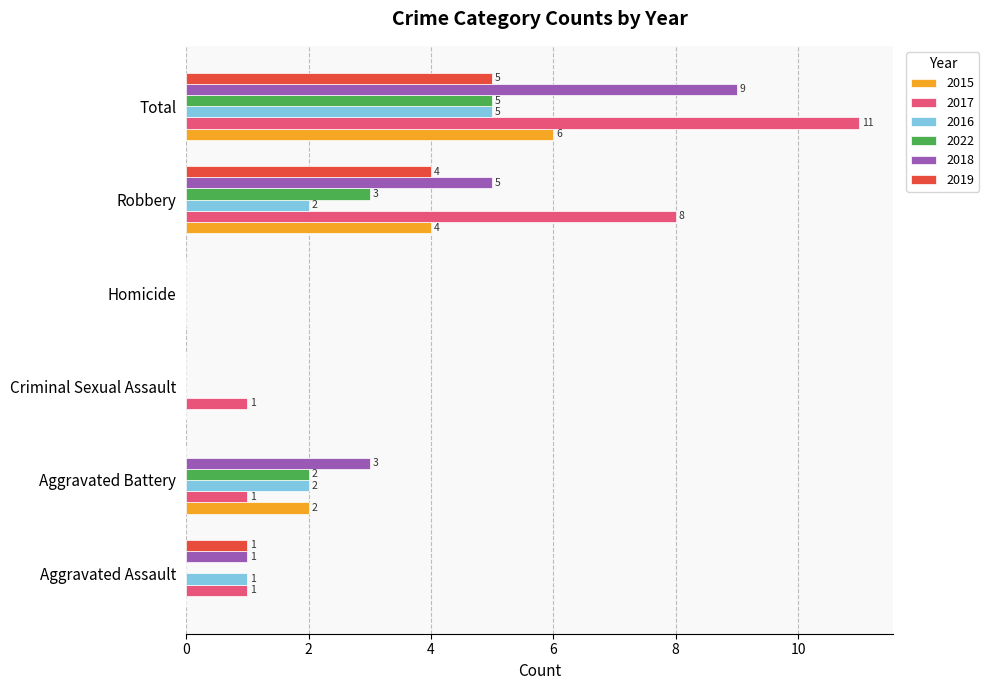

What value does the 2022 series have at Aggravated Battery?

2